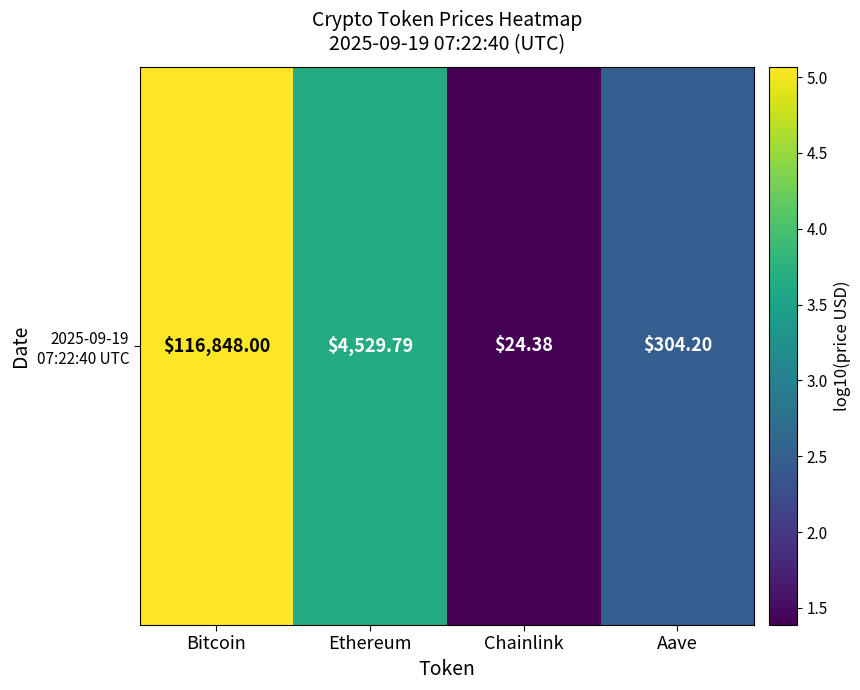

Rank the categories by value from highest to lowest.

Bitcoin, Ethereum, Aave, Chainlink